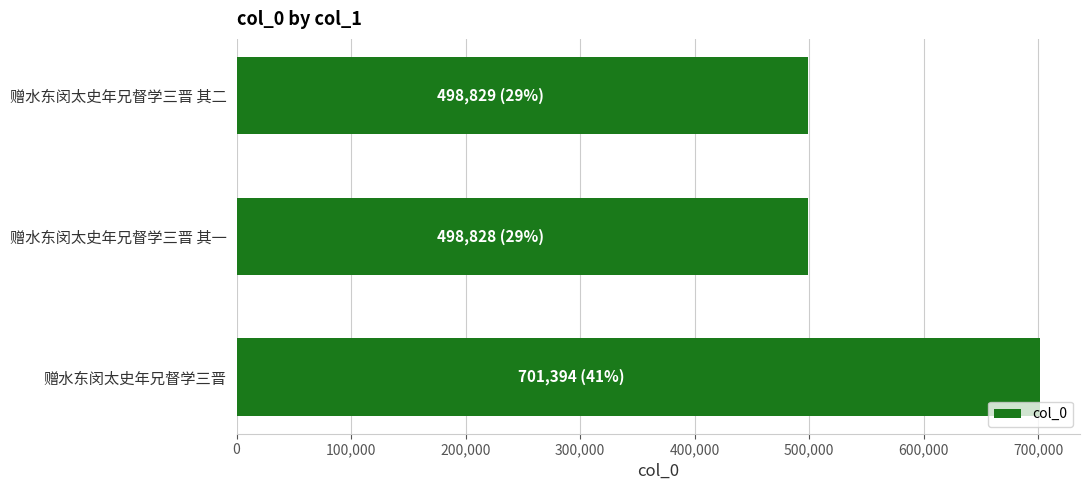

What is the value of the 3rd bar from the top?

701394